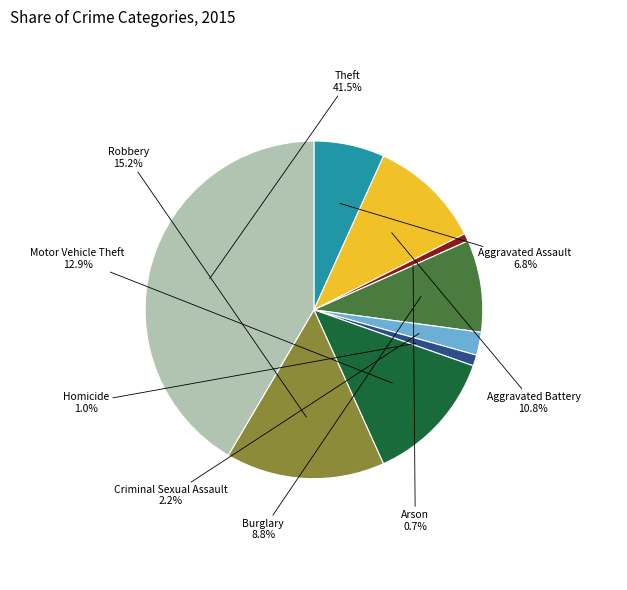

What is the largest slice in the pie chart?

Theft